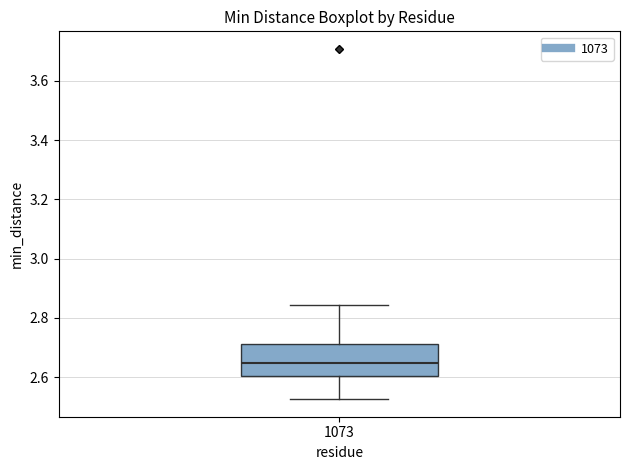

Read this box plot against the y-axis: the position of the median line, the range covered by the box, and the ends of both whiskers. The values are not printed on the chart, so give them approximately, as read against the axis.

median 2.64, box 2.60 to 2.72, whiskers 2.52 to 2.84